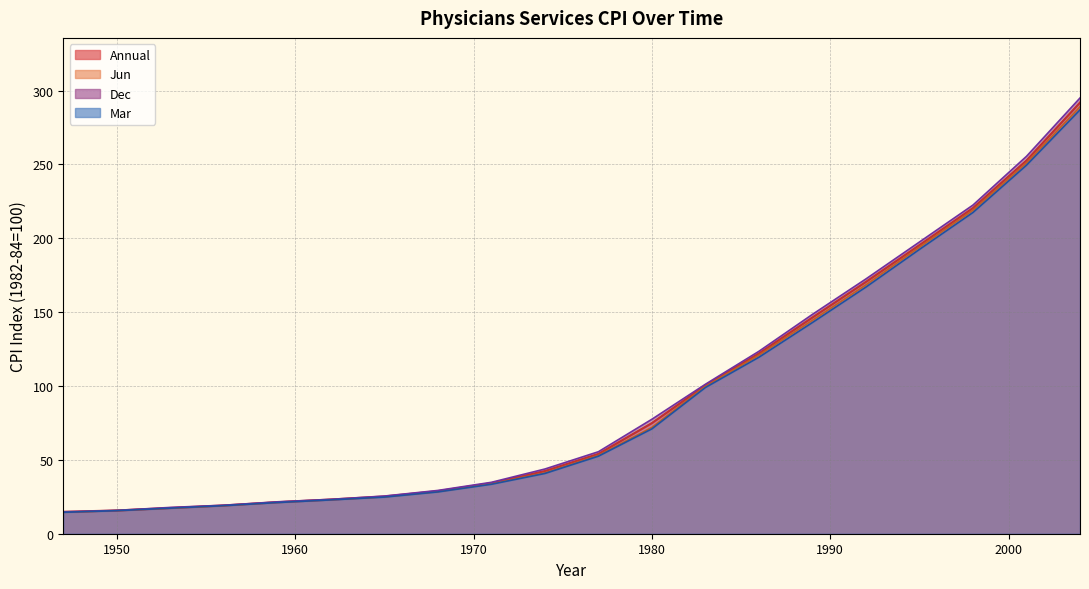

What is the smallest value displayed?

14.5